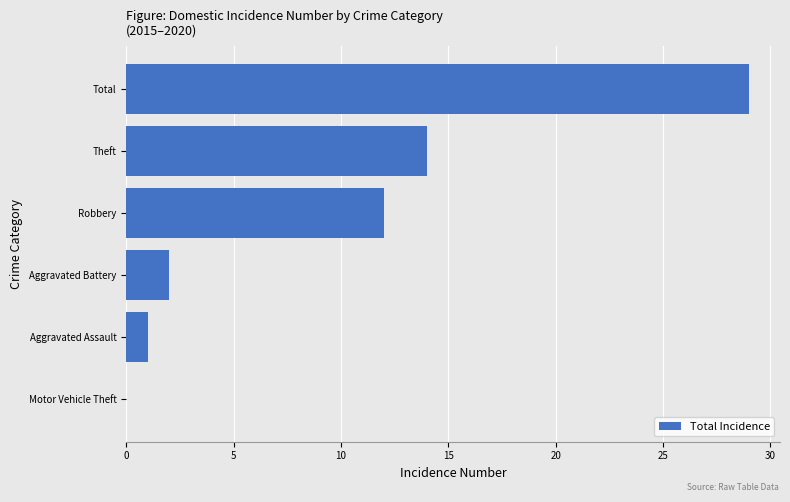

The chart shows a value of 8 at Theft. True or false?

False